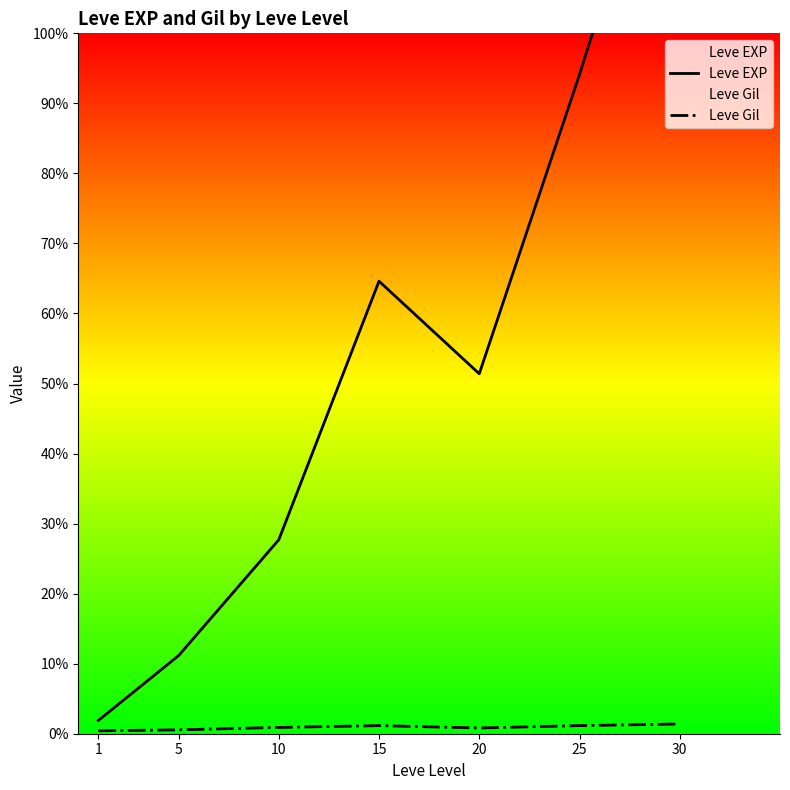

Reading left to right, extract all data points from this chart.

Leve EXP: 510.2	3008.3	7475.0	17445.0	13876.7	25410.0	37715.0
Leve Gil: 113.0	149.3	242.5	312.0	220.8	312.7	375.2